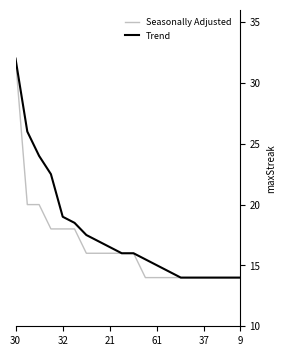

What is the lowest value of the Seasonally Adjusted series?

14.0